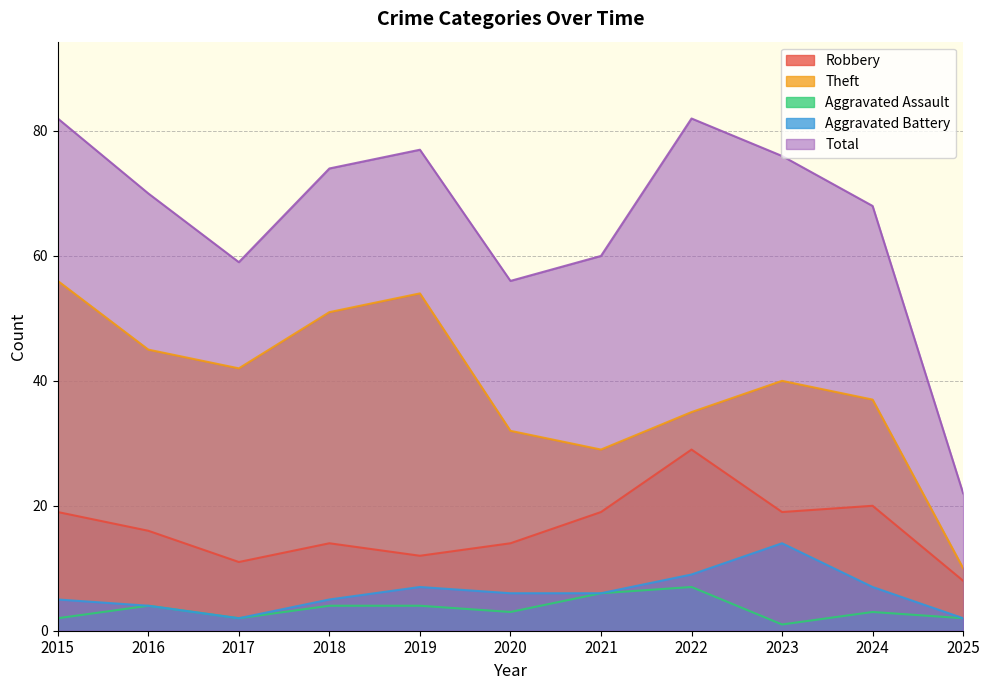

Reading left to right, extract all data points from this chart.

Robbery: 2015=19	2016=16	2017=11	2018=14	2019=12	2020=14	2021=19	2022=29	2023=19	2024=20	2025=8
Theft: 2015=56	2016=45	2017=42	2018=51	2019=54	2020=32	2021=29	2022=35	2023=40	2024=37	2025=10
Aggravated Assault: 2015=2	2016=4	2017=2	2018=4	2019=4	2020=3	2021=6	2022=7	2023=1	2024=3	2025=2
Aggravated Battery: 2015=5	2016=4	2017=2	2018=5	2019=7	2020=6	2021=6	2022=9	2023=14	2024=7	2025=2
Total: 2015=82	2016=70	2017=59	2018=74	2019=77	2020=56	2021=60	2022=82	2023=76	2024=68	2025=22